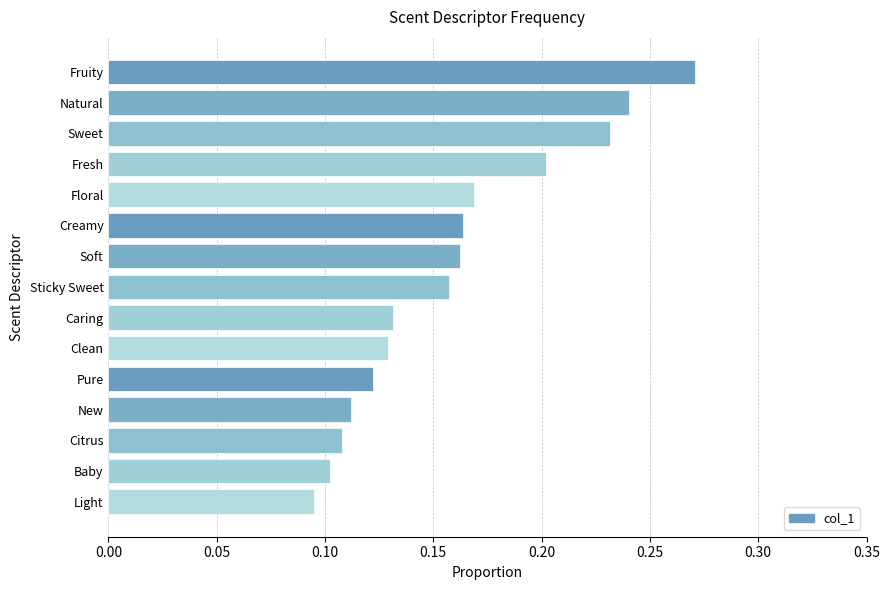

How many data points does each series have?

15